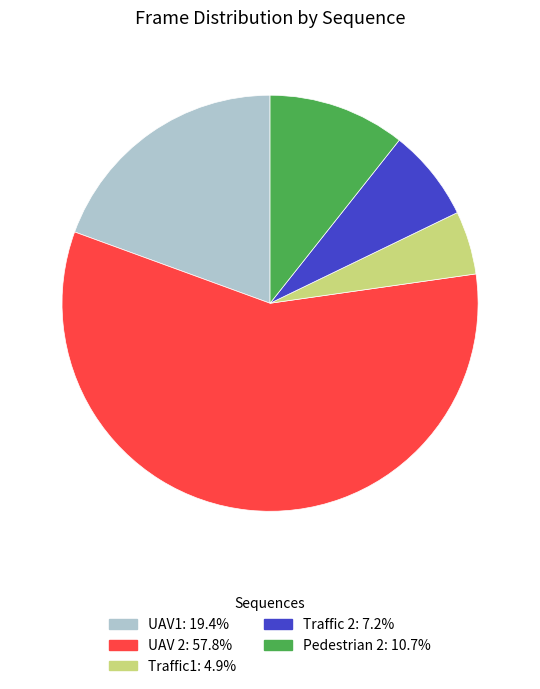

Is it true that Traffic1 is 16% of the pie?

False